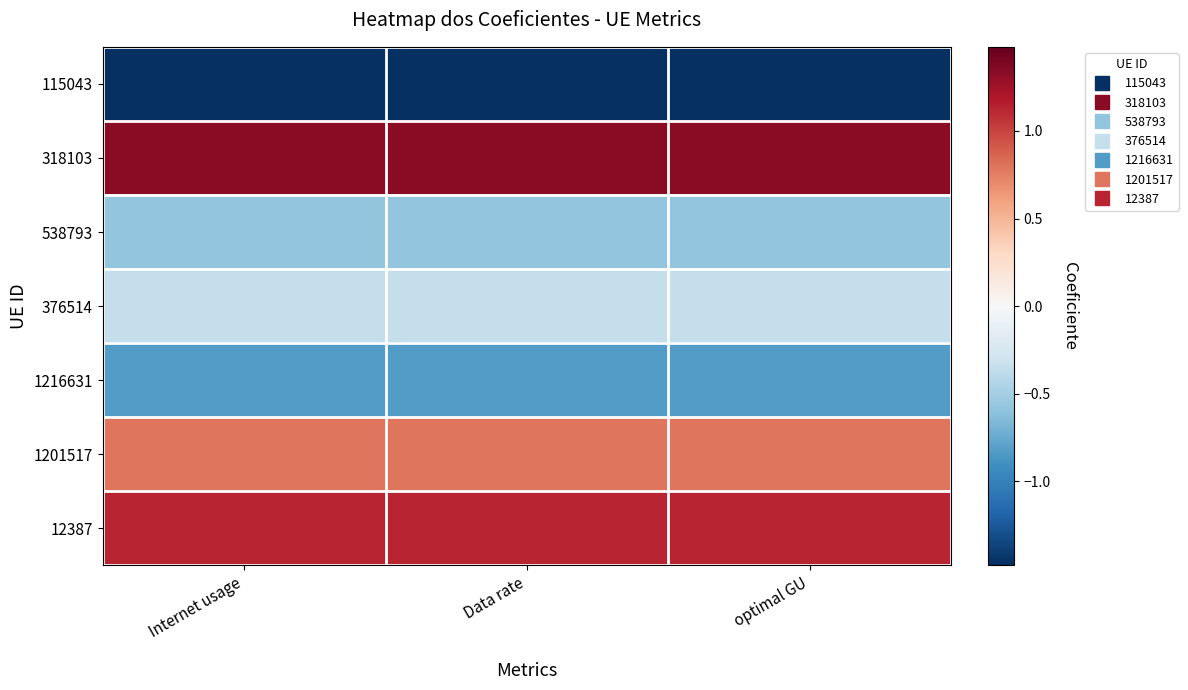

Which series has the widest spread of values?

318103